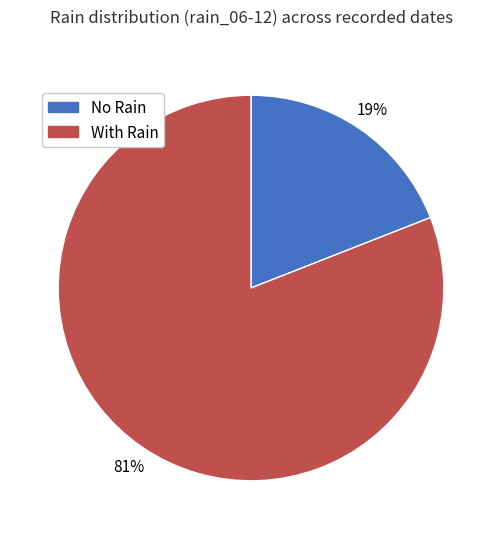

What percentage is the No Rain slice, to the nearest percent?

19%